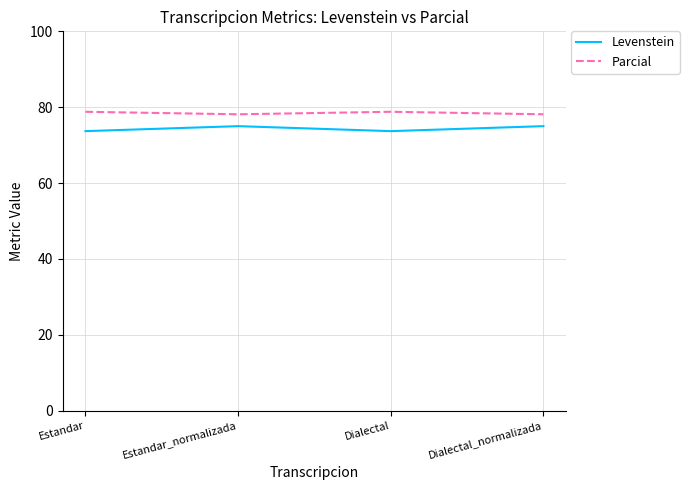

What is the greatest value displayed?

78.8